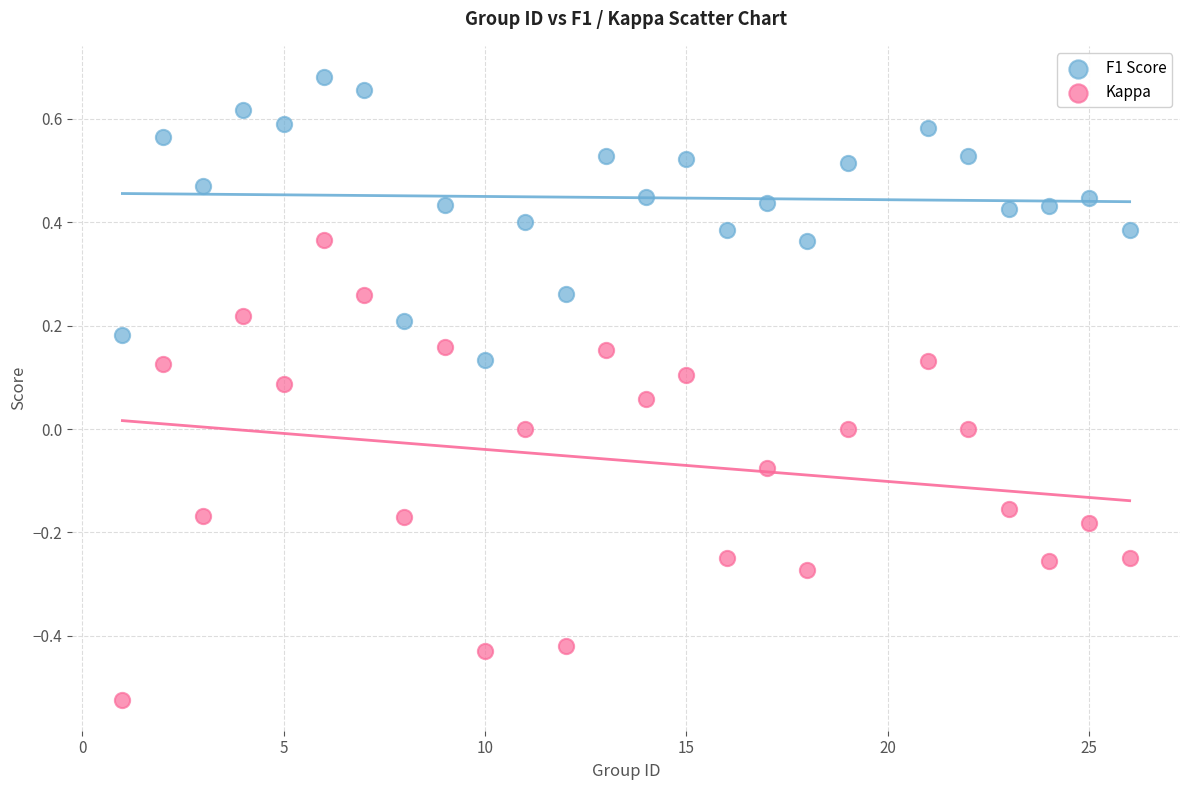

What are all the series names shown in the legend?

F1 Score, Kappa